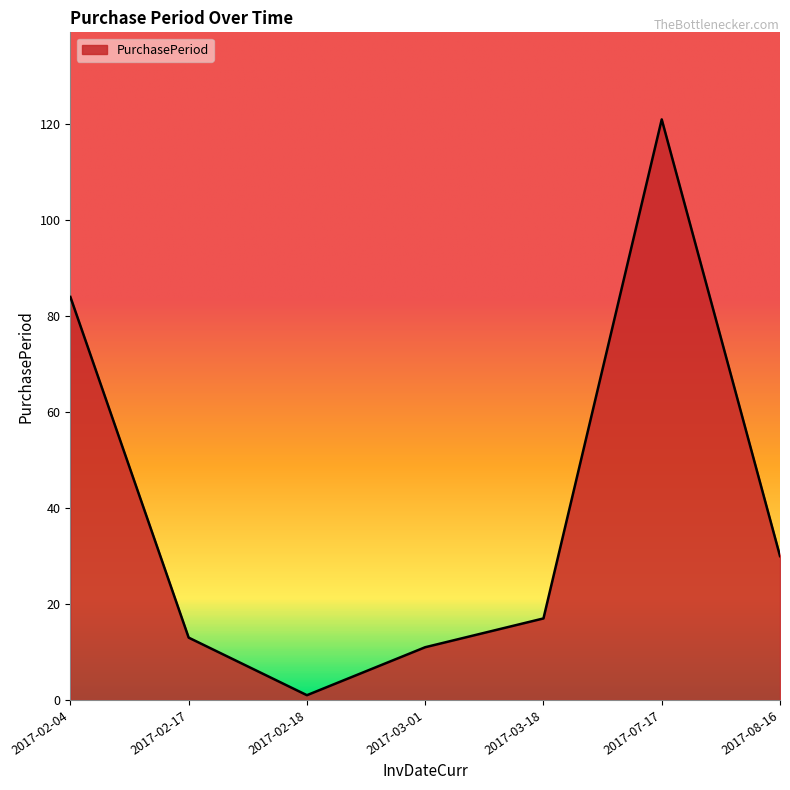

Where is the first local maximum?

2017-07-17